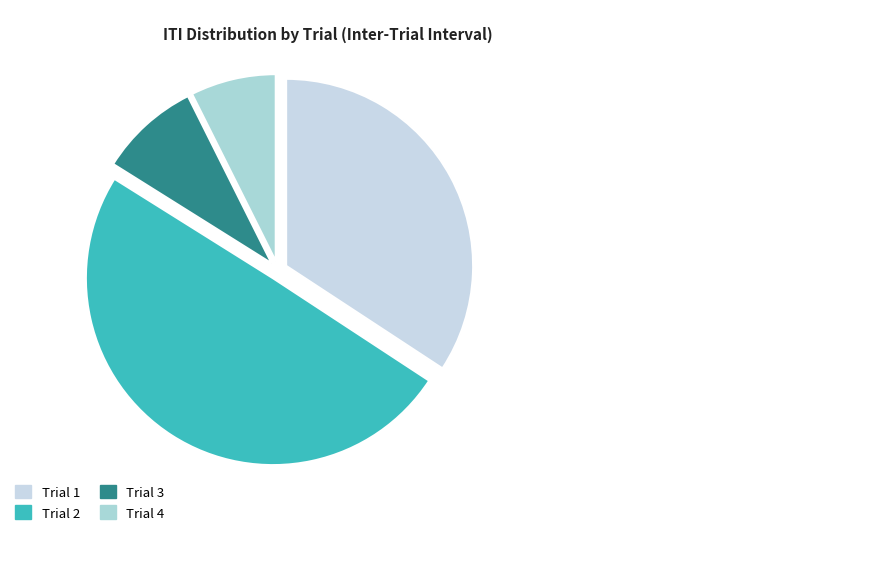

Is there a majority slice in this chart?

No